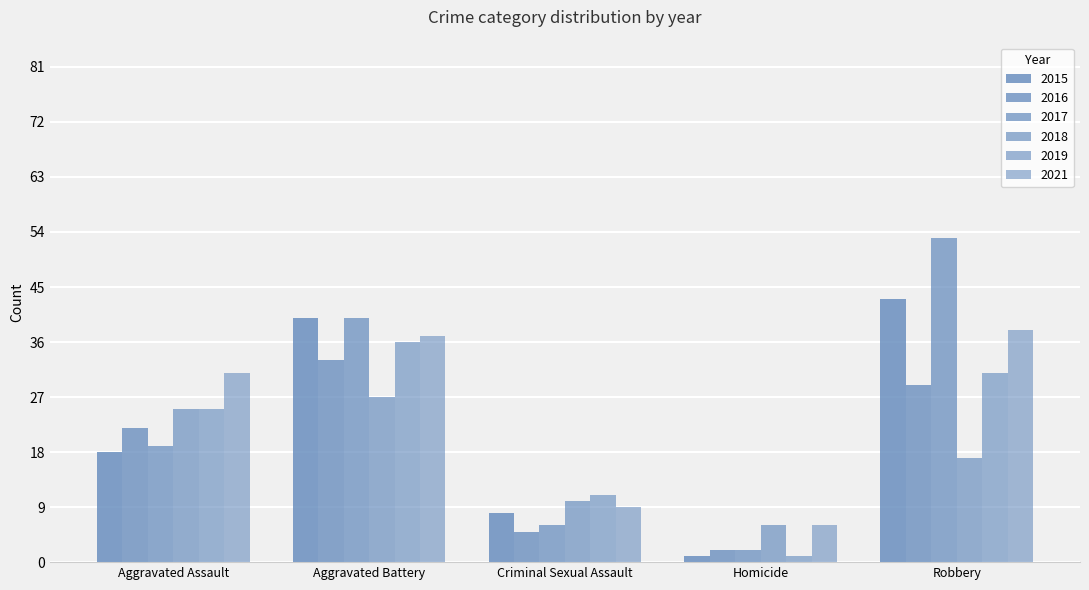

At Homicide, list the series in order from smallest to largest.

2015, 2019, 2016, 2017, 2018, 2021